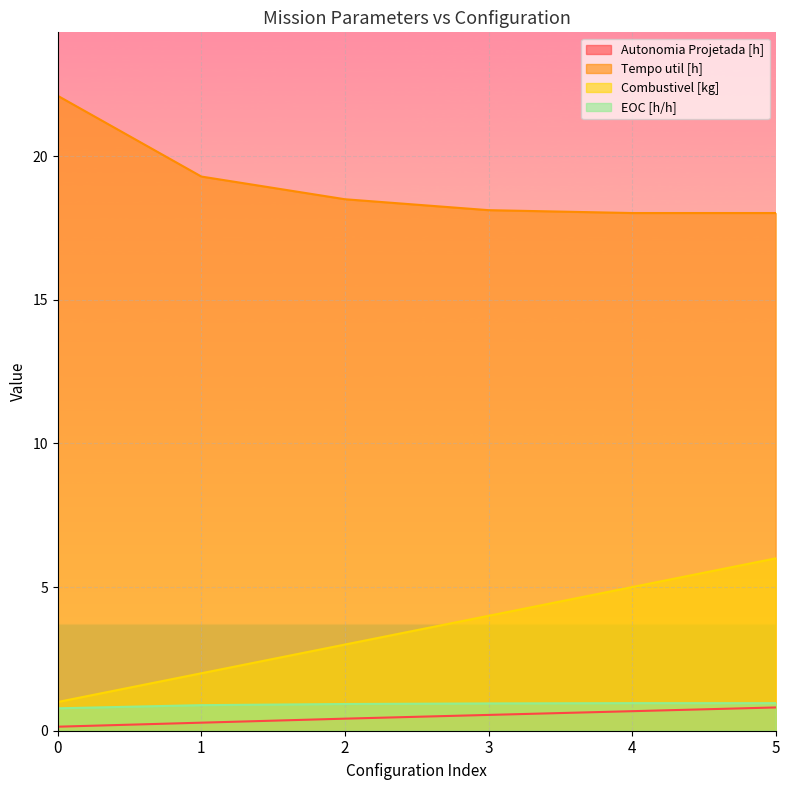

How many EOC [h/h] values are between 0 and 1?

6